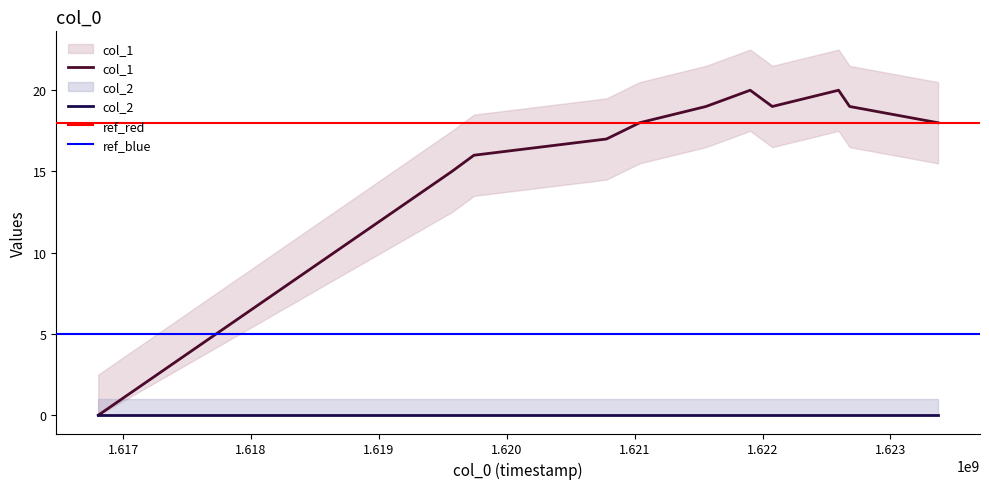

What is the sum of the values at 1621557161 and 1621902776?

39